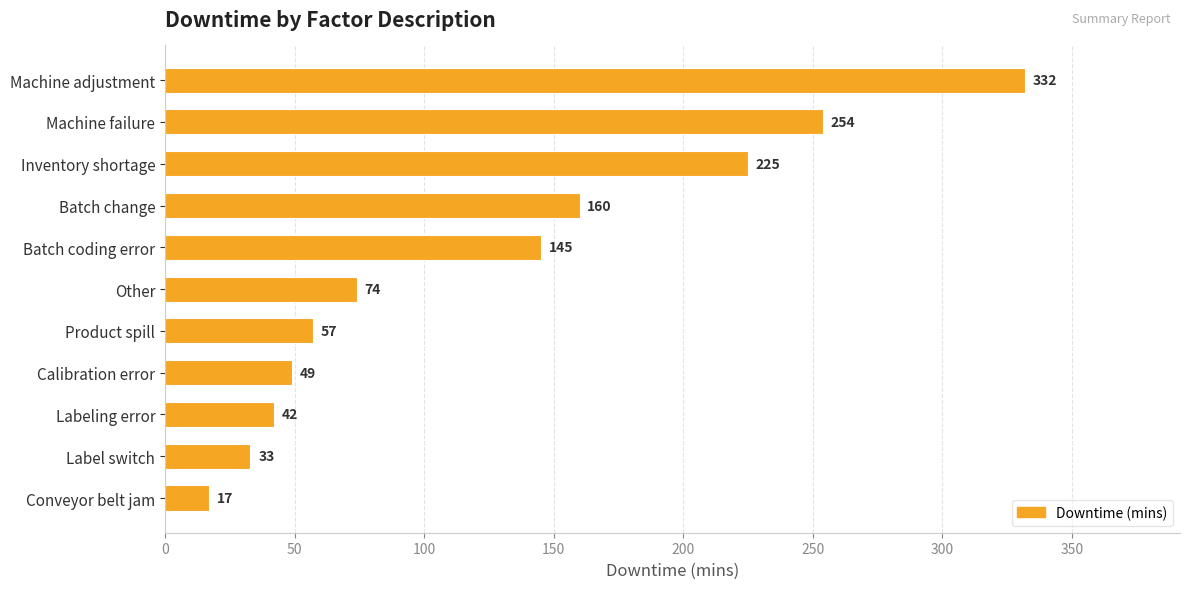

Rank the categories by value from highest to lowest.

Machine adjustment, Machine failure, Inventory shortage, Batch change, Batch coding error, Other, Product spill, Calibration error, Labeling error, Label switch, Conveyor belt jam